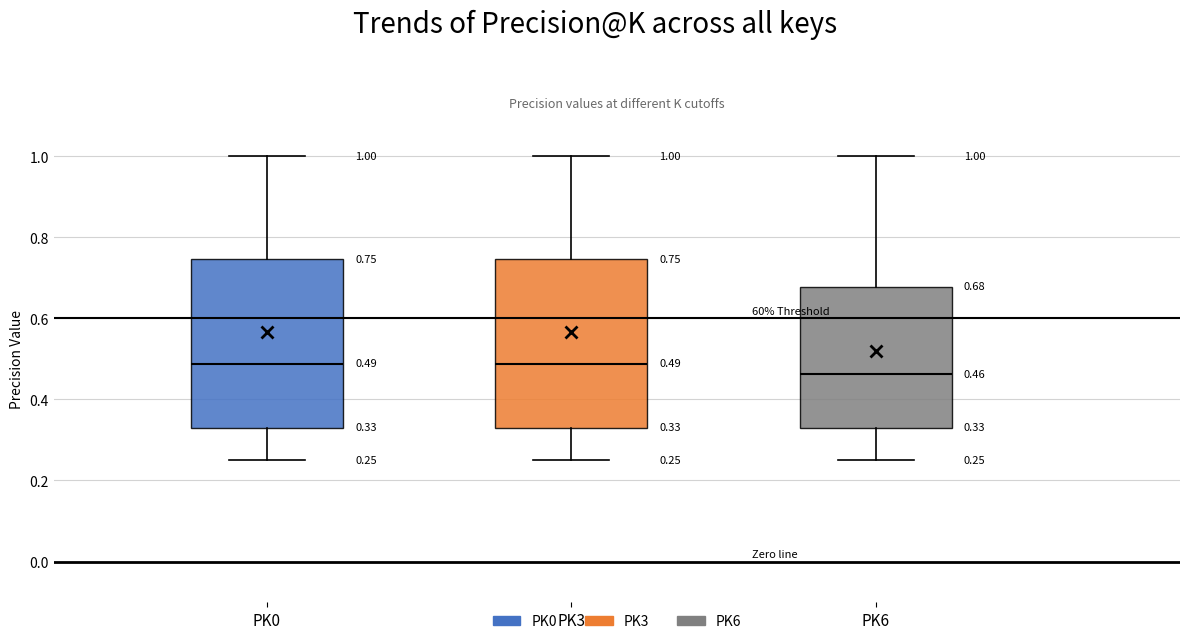

Which box has the lowest median line?

PK6